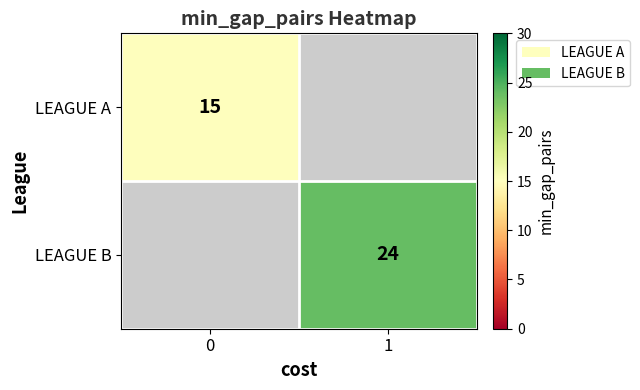

Is the value of row_0 at 0 greater than the value of row_1 at 1?

No